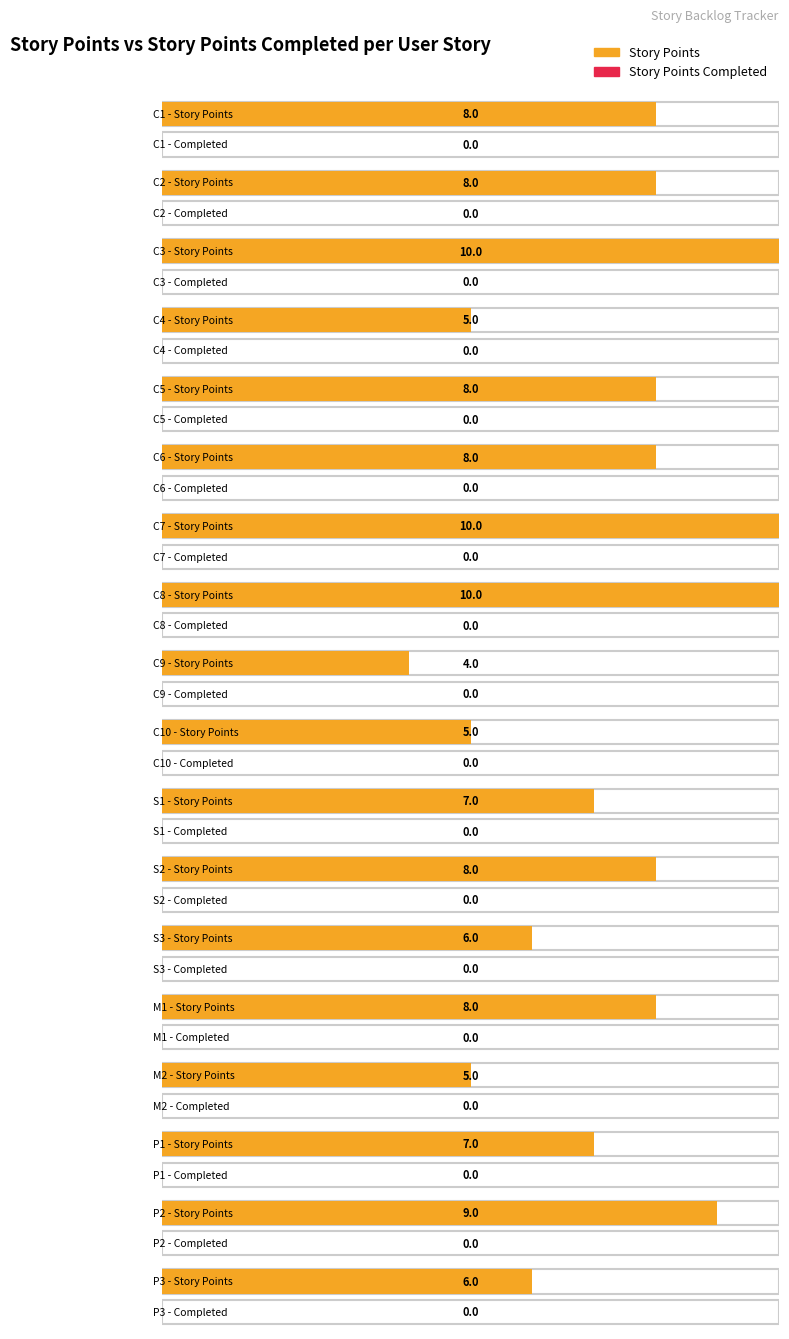

At which label does Story Points first exceed 8?

C3